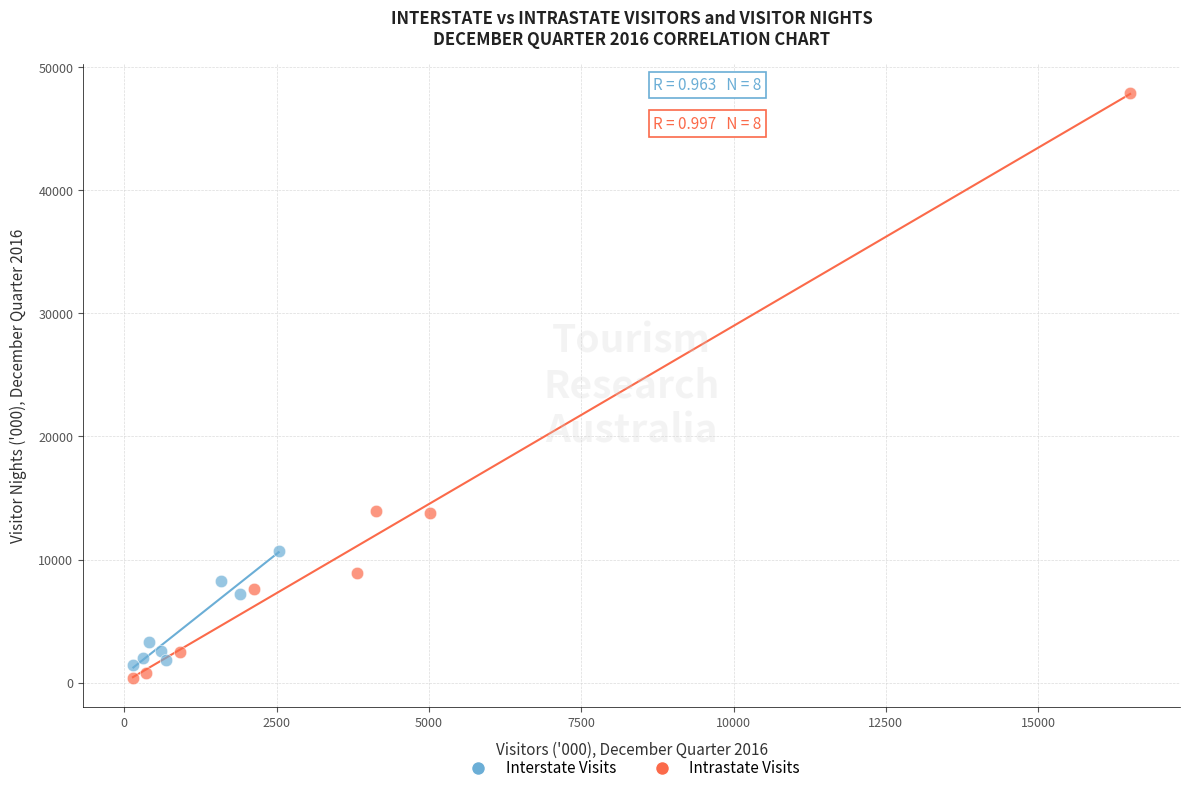

What are all the series names shown in the legend?

Interstate Visits, Intrastate Visits